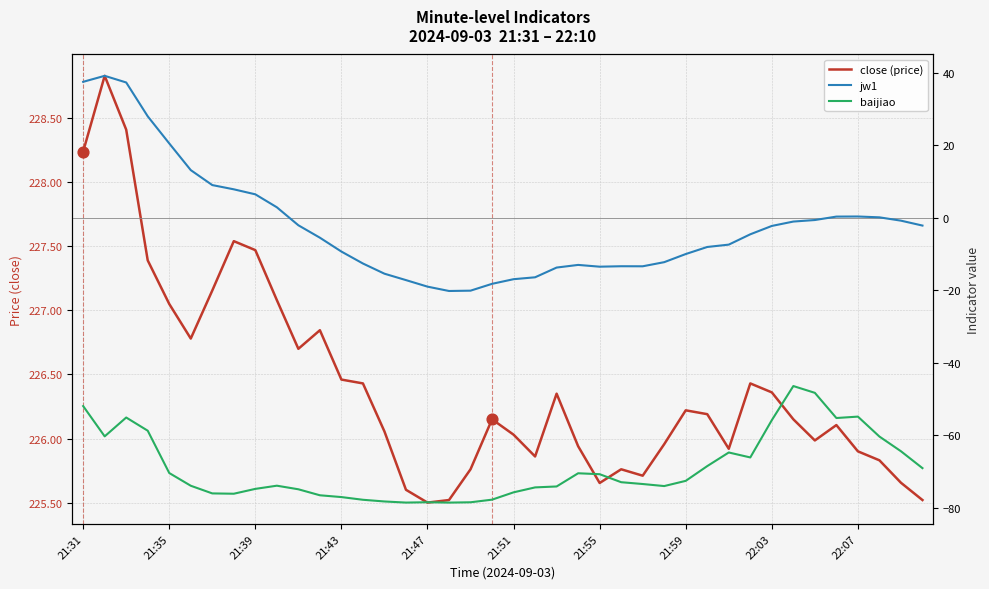

At how many categories does at least one series exceed -57?

40